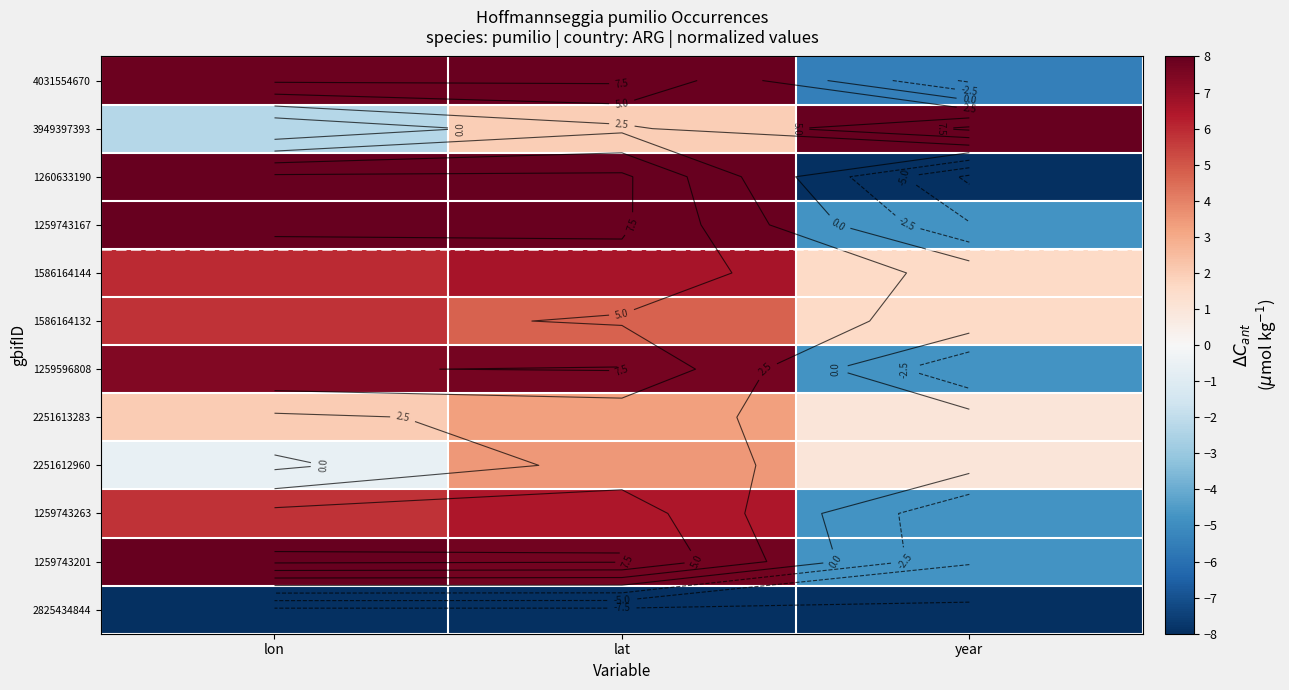

At how many categories does at least one series exceed 0?

3